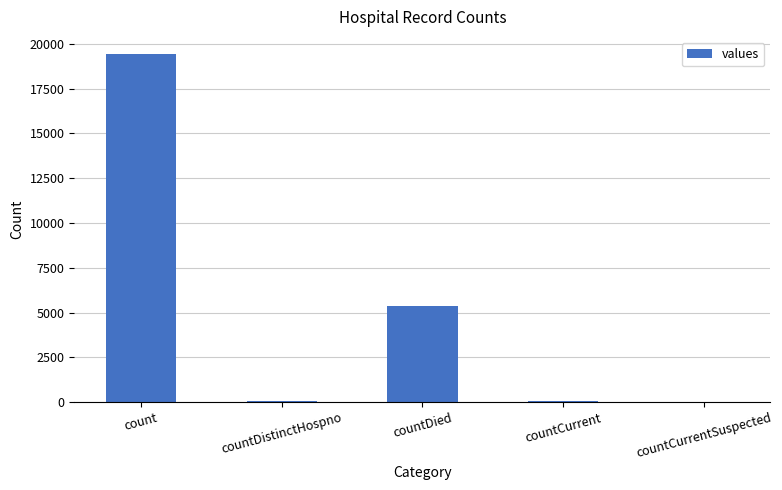

The chart shows a value of 0 at countCurrentSuspected. True or false?

True